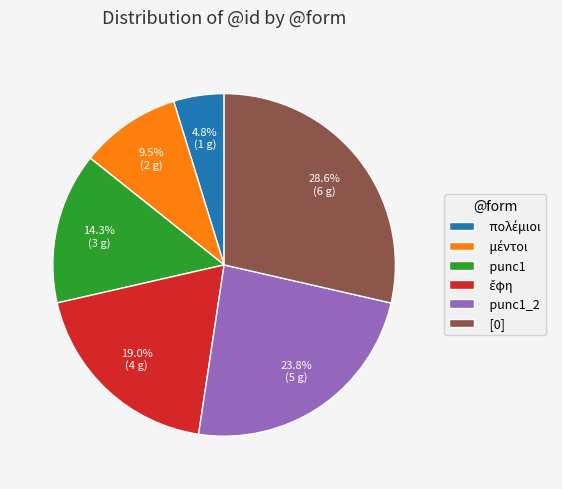

The [0] slice represents 38% of the pie. True or false?

False